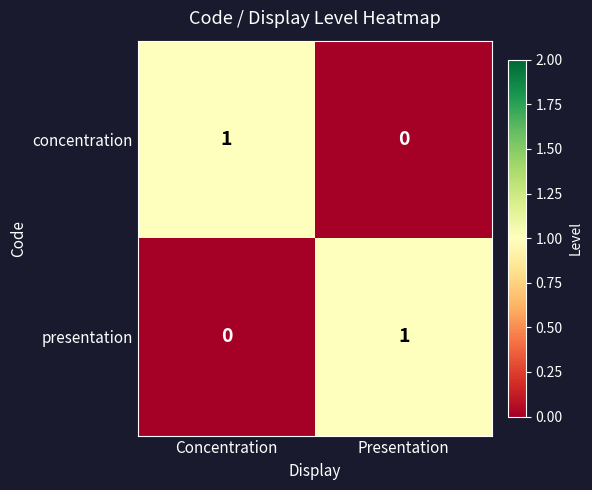

At which label does concentration reach its minimum?

Presentation